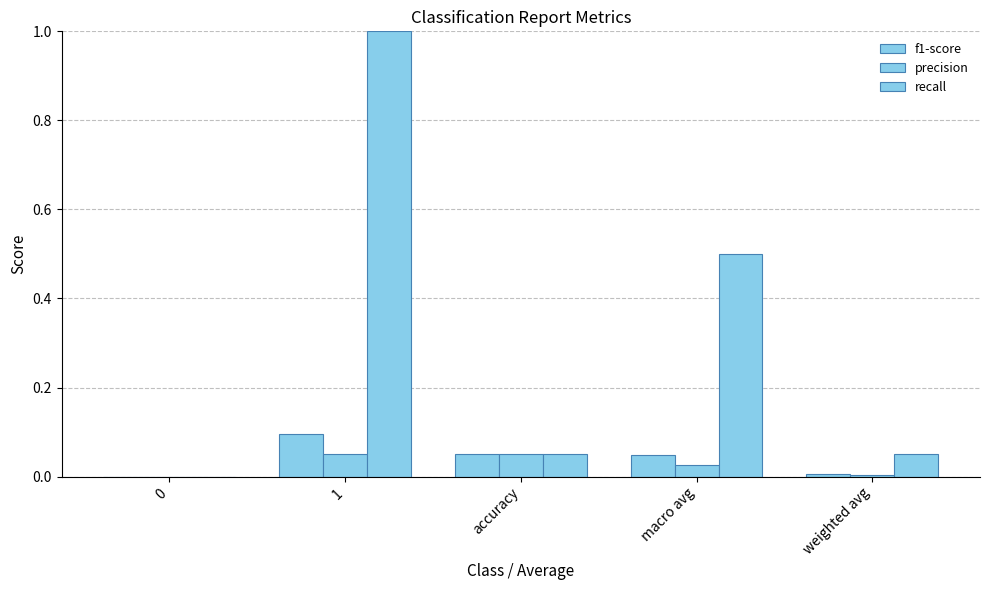

How many groups of bars are there?

5